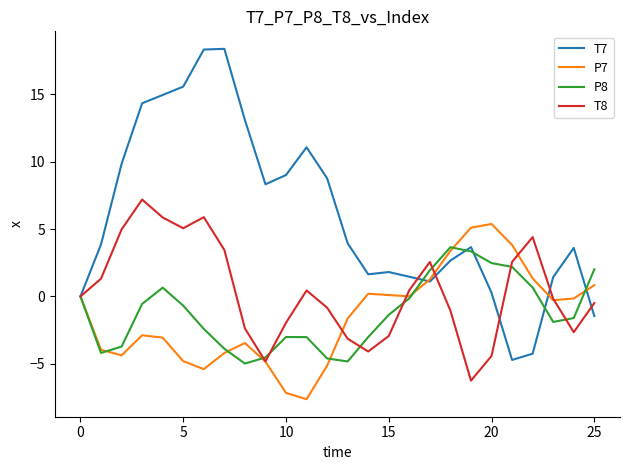

Is this an area chart (filled region under the line)?

No